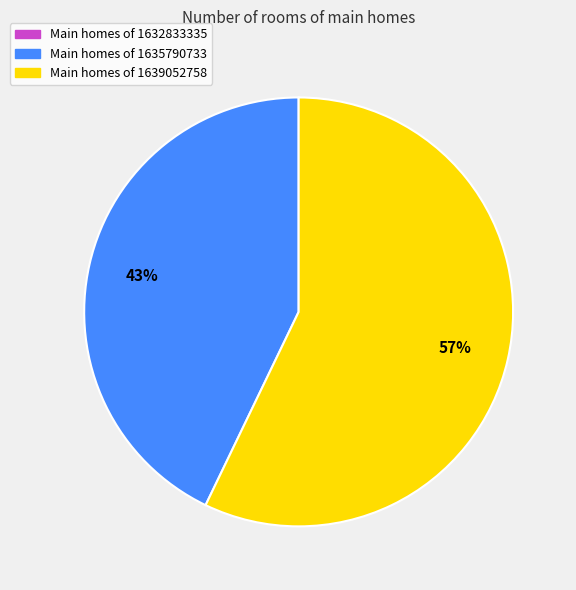

Is there any slice that represents more than half of the pie?

Yes